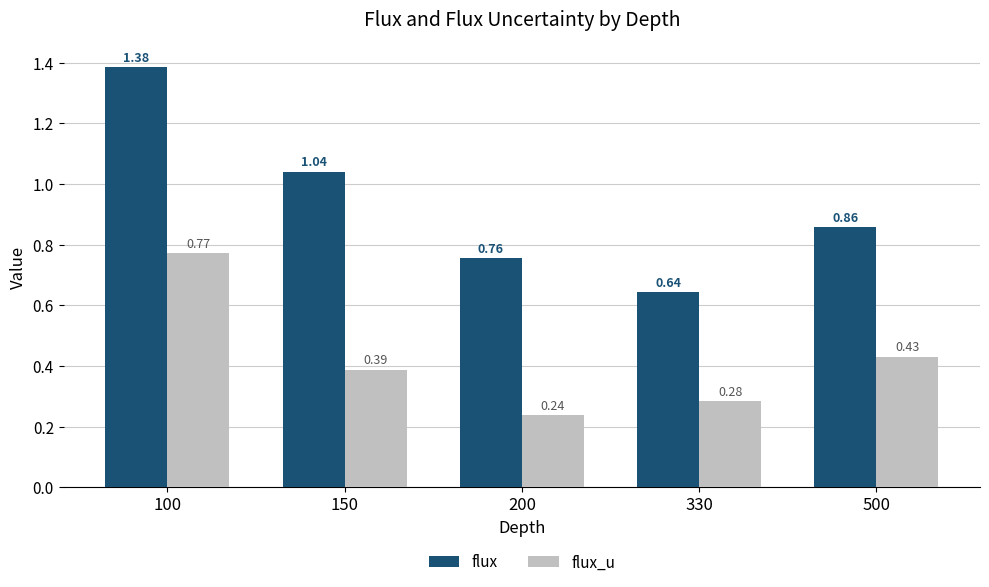

At which label is flux_u closest to 0?

200